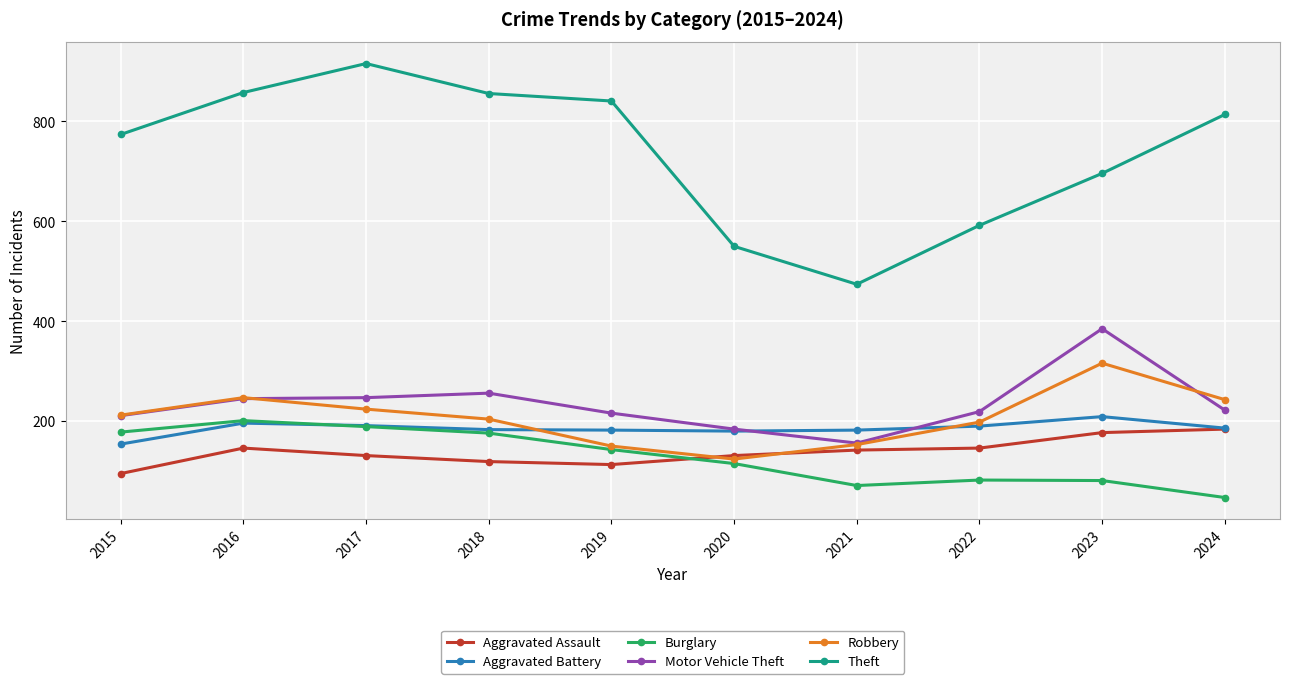

The value of Theft at 2015 is 774. True or false?

True